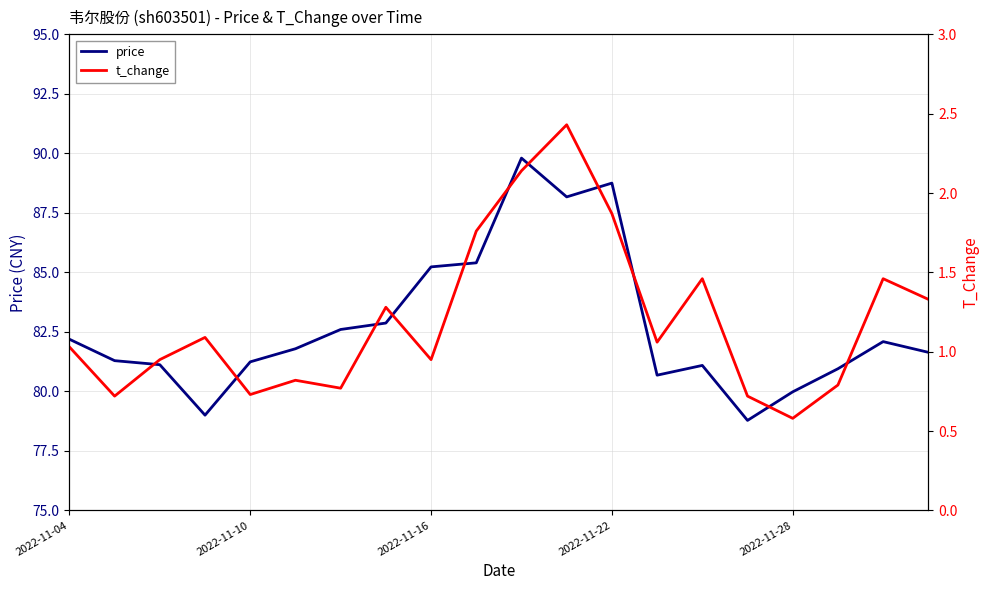

What is the value of the price point at the 14th from the left?

80.7